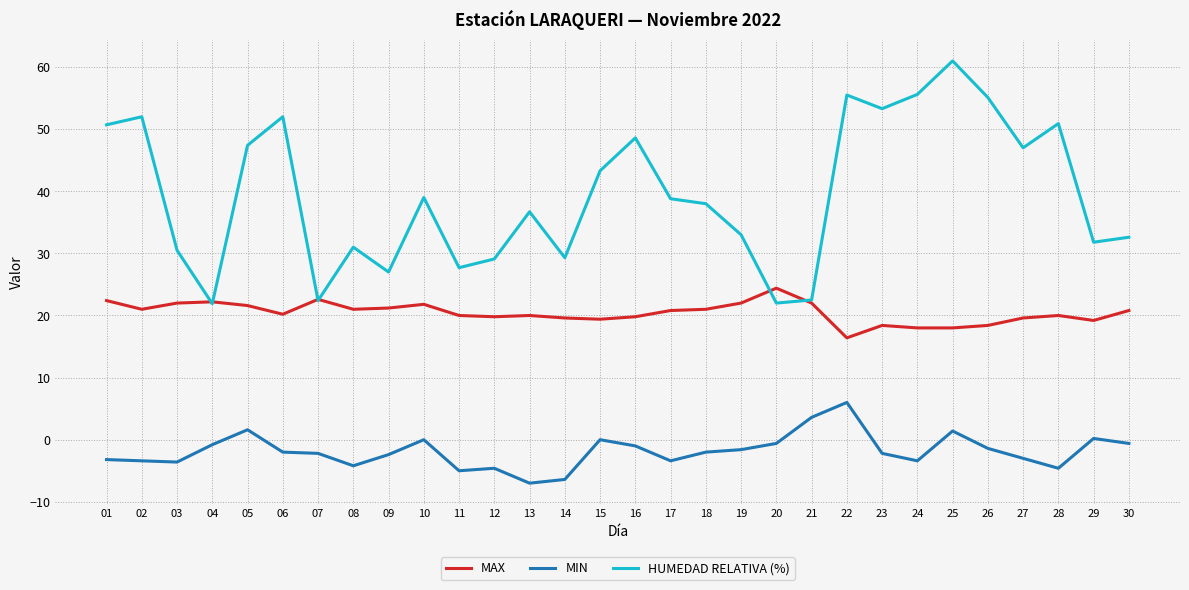

What is the greatest value displayed?

61.0